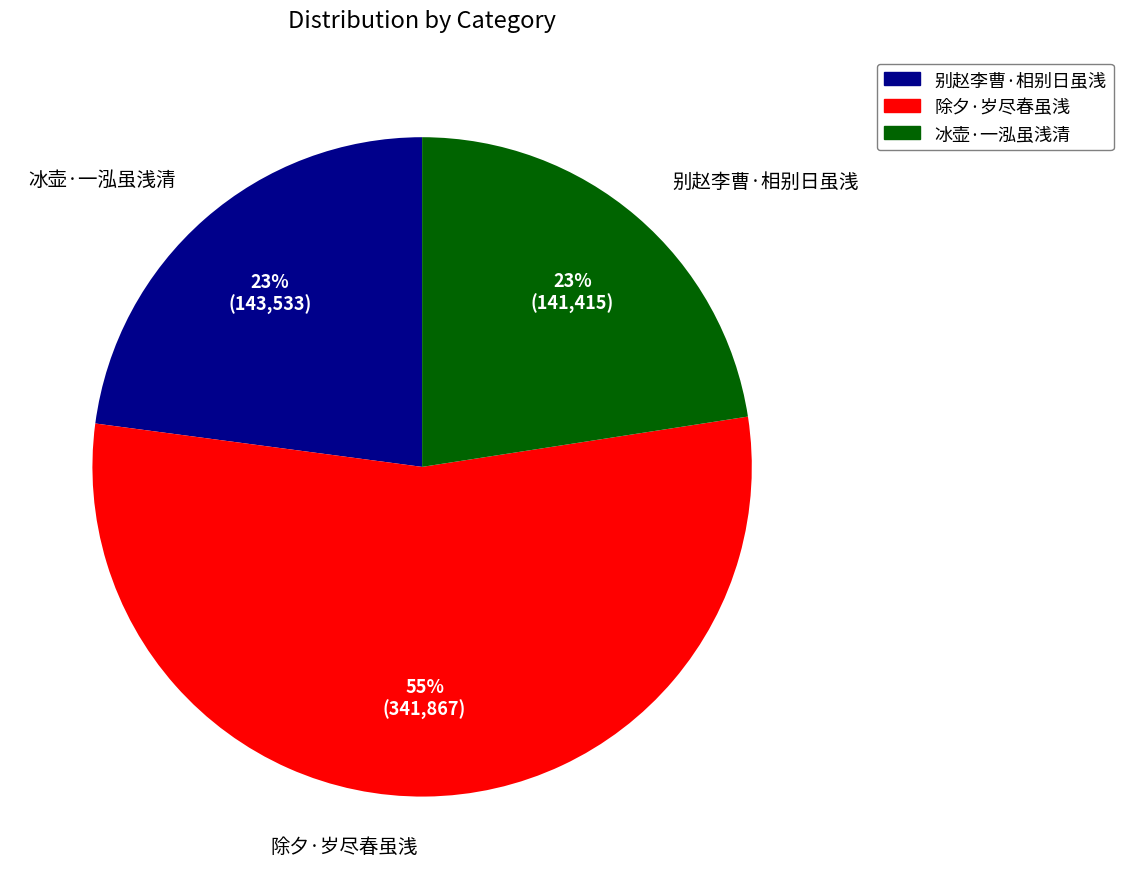

To the nearest percent, what portion does 别赵李曹·相别日虽浅 represent?

23%